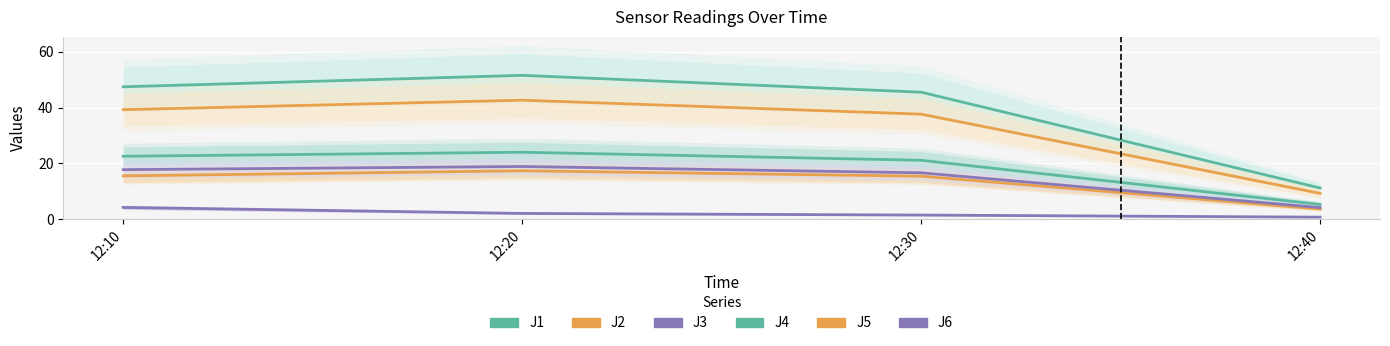

True or false: J3 has more than 1 points higher than both neighbors.

False